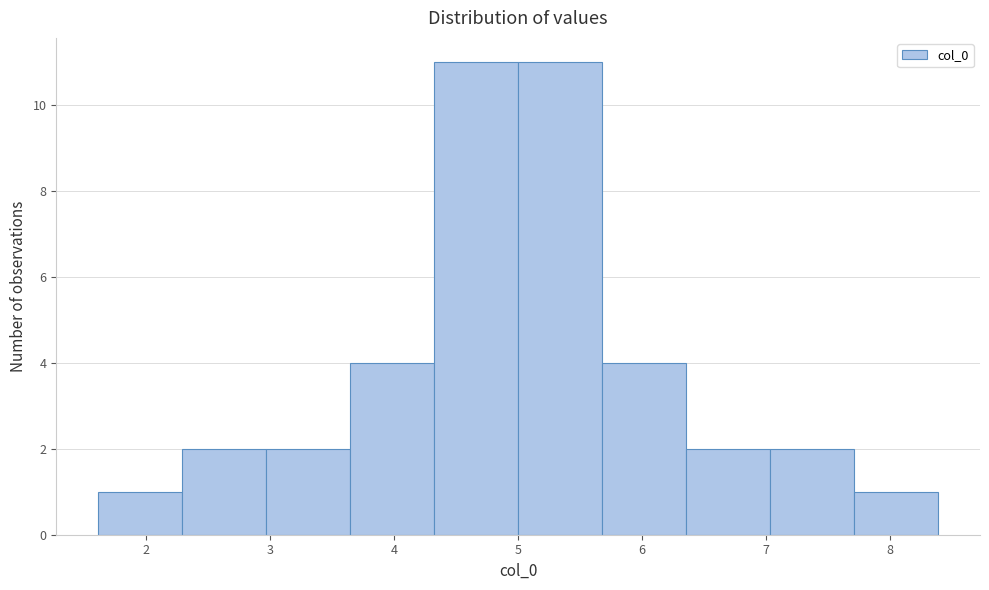

Reading left to right, list every bar in this chart as the range it spans on the x-axis followed by its height. Neither the bar edges nor the heights are printed on the chart, so give them approximately, as read against the axes.

1.6 to 2.3: 1
2.3 to 3.0: 2
3.0 to 3.6: 2
3.6 to 4.3: 4
4.3 to 5.0: 11
5.0 to 5.7: 11
5.7 to 6.4: 4
6.4 to 7.0: 2
7.0 to 7.7: 2
7.7 to 8.4: 1